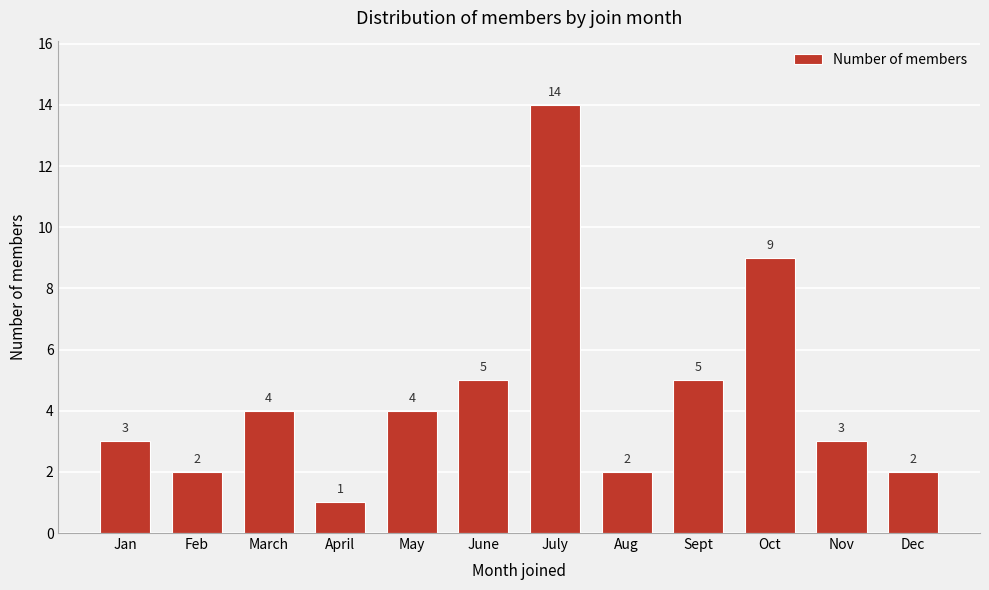

Reading left to right, what are all the values shown in this chart?

3	2	4	1	4	5	14	2	5	9	3	2